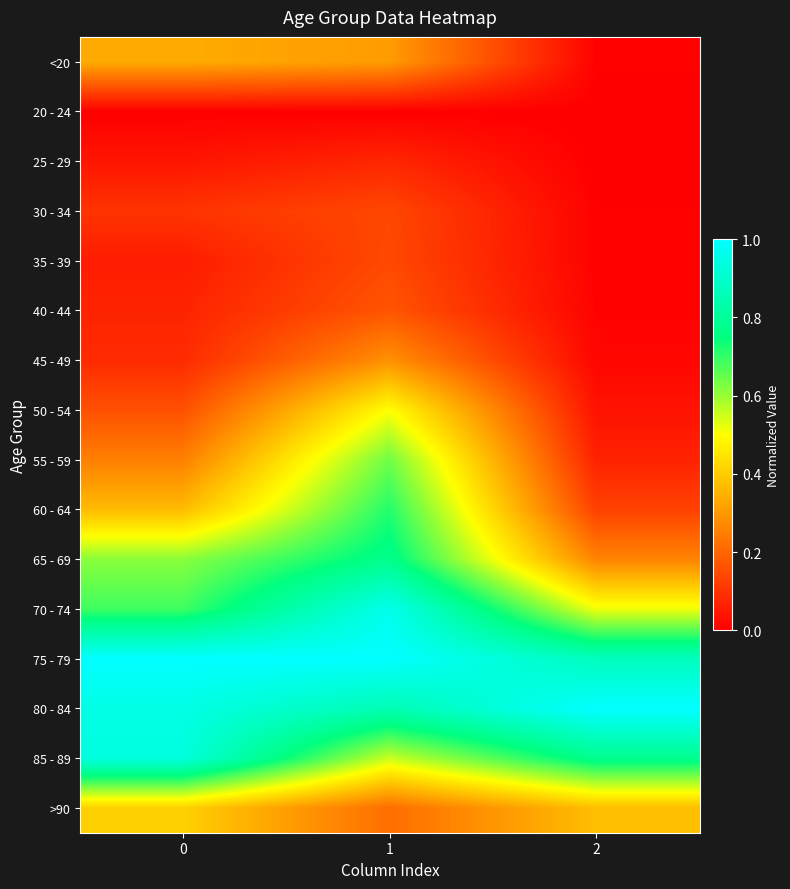

Reading right to left, extract all data points from this chart.

row_0: 2=0.0	1=0.3	0=0.3
row_1: 2=0.0	1=0.0	0=0.0
row_2: 2=0.0	1=0.1	0=0.0
row_3: 2=0.0	1=0.1	0=0.1
row_4: 2=0.0	1=0.1	0=0.1
row_5: 2=0.0	1=0.2	0=0.1
row_6: 2=0.0	1=0.3	0=0.1
row_7: 2=0.0	1=0.5	0=0.2
row_8: 2=0.1	1=0.6	0=0.3
row_9: 2=0.1	1=0.7	0=0.4
row_10: 2=0.3	1=0.8	0=0.6
row_11: 2=0.5	1=1.0	0=0.7
row_12: 2=0.9	1=1.0	0=1.0
row_13: 2=1.0	1=0.9	0=0.9
row_14: 2=0.8	1=0.6	0=0.9
row_15: 2=0.4	1=0.2	0=0.4